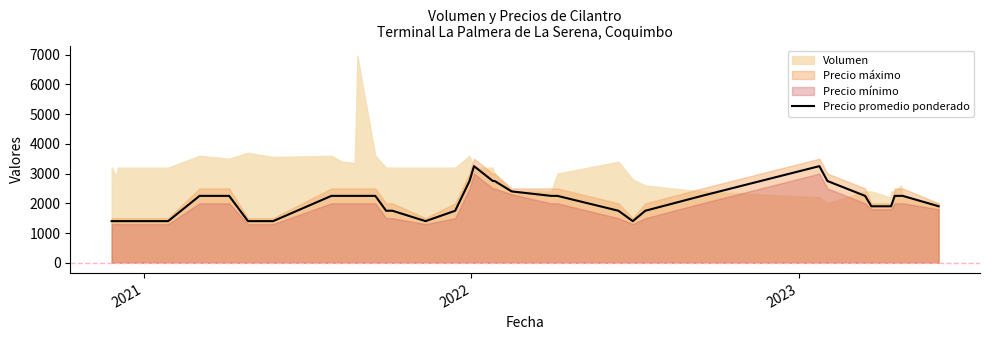

What is the highest value of the Precio promedio ponderado series?

3250